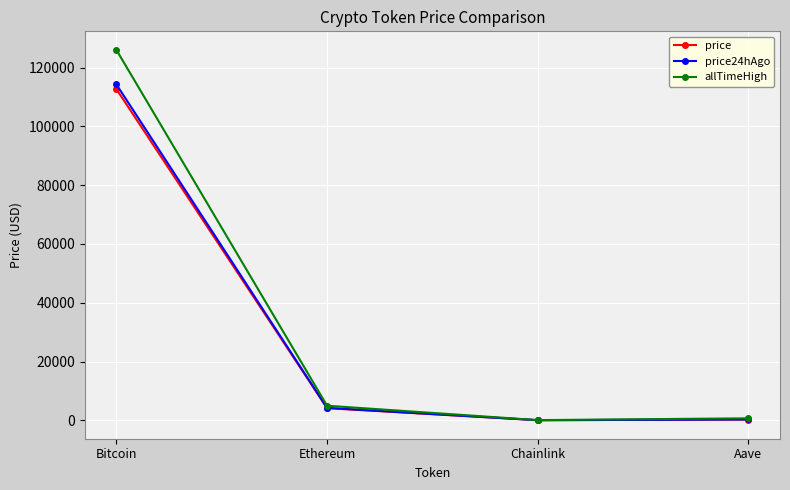

What value does the price series have at Chainlink?

19.0